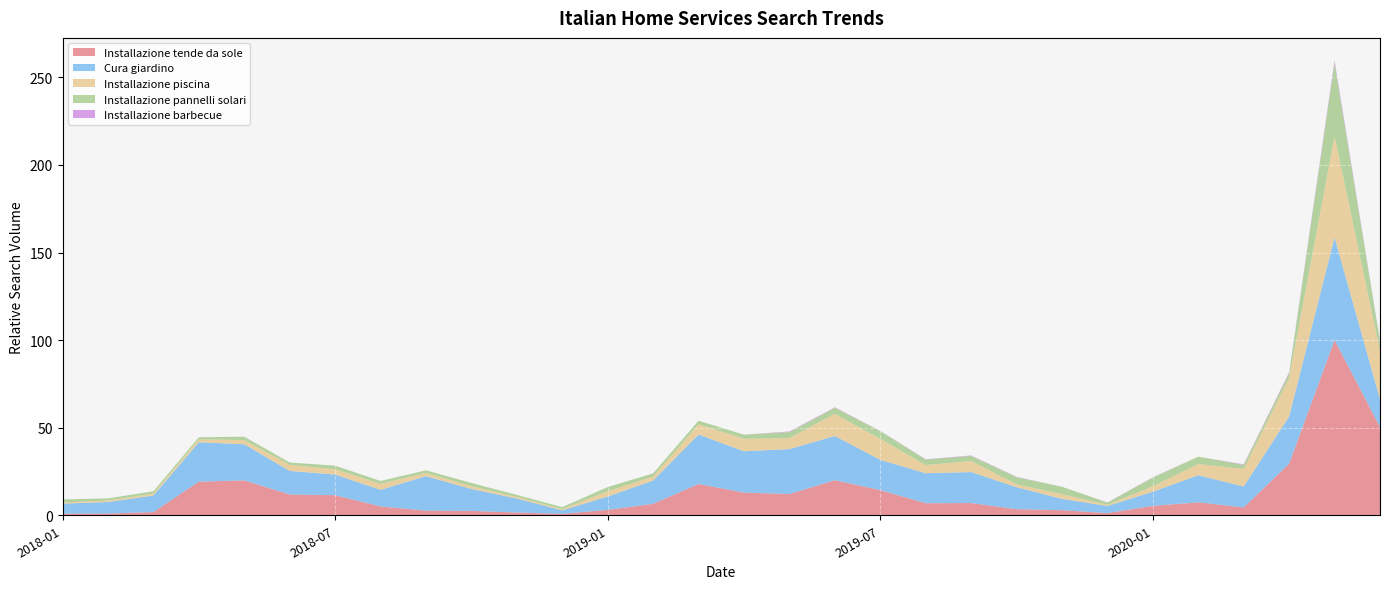

Reading left to right, transcribe all the data shown in this chart.

Installazione tende da sole: 2018-01-01=0.9	2018-02-01=1.0	2018-03-01=1.8	2018-04-01=19.2	2018-05-01=19.9	2018-06-01=11.9	2018-07-01=11.5	2018-08-01=5.1	2018-09-01=2.7	2018-10-01=2.5	2018-11-01=1.6	2018-12-01=0.8	2019-01-01=3.1	2019-02-01=6.6	2019-03-01=17.9	2019-04-01=13.0	2019-05-01=12.1	2019-06-01=20.0	2019-07-01=14.4	2019-08-01=6.9	2019-09-01=7.0	2019-10-01=3.5	2019-11-01=2.9	2019-12-01=1.2	2020-01-01=5.4	2020-02-01=7.4	2020-03-01=4.5	2020-04-01=29.5	2020-05-01=100.0	2020-06-01=50.4
Cura giardino: 2018-01-01=5.7	2018-02-01=6.6	2018-03-01=9.5	2018-04-01=22.5	2018-05-01=20.6	2018-06-01=13.5	2018-07-01=11.8	2018-08-01=9.5	2018-09-01=19.7	2018-10-01=12.5	2018-11-01=8.0	2018-12-01=2.0	2019-01-01=7.6	2019-02-01=13.3	2019-03-01=28.2	2019-04-01=23.6	2019-05-01=25.7	2019-06-01=25.2	2019-07-01=17.3	2019-08-01=17.1	2019-09-01=17.7	2019-10-01=12.5	2019-11-01=6.5	2019-12-01=4.1	2020-01-01=8.1	2020-02-01=15.4	2020-03-01=12.0	2020-04-01=27.0	2020-05-01=58.6	2020-06-01=15.9
Installazione piscina: 2018-01-01=0.7	2018-02-01=0.8	2018-03-01=1.1	2018-04-01=1.7	2018-05-01=2.4	2018-06-01=3.4	2018-07-01=3.1	2018-08-01=3.4	2018-09-01=1.8	2018-10-01=1.6	2018-11-01=0.9	2018-12-01=0.7	2019-01-01=3.0	2019-02-01=2.2	2019-03-01=5.8	2019-04-01=7.1	2019-05-01=6.3	2019-06-01=12.6	2019-07-01=12.0	2019-08-01=4.7	2019-09-01=6.3	2019-10-01=1.7	2019-11-01=2.7	2019-12-01=0.7	2020-01-01=3.1	2020-02-01=6.4	2020-03-01=10.0	2020-04-01=21.8	2020-05-01=57.7	2020-06-01=27.7
Installazione pannelli solari: 2018-01-01=1.7	2018-02-01=1.2	2018-03-01=1.3	2018-04-01=1.2	2018-05-01=1.9	2018-06-01=1.4	2018-07-01=2.0	2018-08-01=1.7	2018-09-01=1.5	2018-10-01=1.8	2018-11-01=1.2	2018-12-01=1.2	2019-01-01=2.4	2019-02-01=1.8	2019-03-01=2.1	2019-04-01=2.3	2019-05-01=3.4	2019-06-01=3.5	2019-07-01=4.5	2019-08-01=3.2	2019-09-01=2.9	2019-10-01=4.1	2019-11-01=4.2	2019-12-01=1.2	2020-01-01=5.0	2020-02-01=4.2	2020-03-01=2.2	2020-04-01=2.7	2020-05-01=41.8	2020-06-01=5.3
Installazione barbecue: 2018-01-01=0.0	2018-02-01=0.0	2018-03-01=0.0	2018-04-01=0.0	2018-05-01=0.0	2018-06-01=0.0	2018-07-01=0.0	2018-08-01=0.0	2018-09-01=0.0	2018-10-01=0.0	2018-11-01=0.0	2018-12-01=0.0	2019-01-01=0.0	2019-02-01=0.0	2019-03-01=0.0	2019-04-01=0.0	2019-05-01=0.3	2019-06-01=0.2	2019-07-01=0.1	2019-08-01=0.2	2019-09-01=0.2	2019-10-01=0.2	2019-11-01=0.0	2019-12-01=0.1	2020-01-01=0.2	2020-02-01=0.0	2020-03-01=0.3	2020-04-01=0.5	2020-05-01=1.4	2020-06-01=0.2